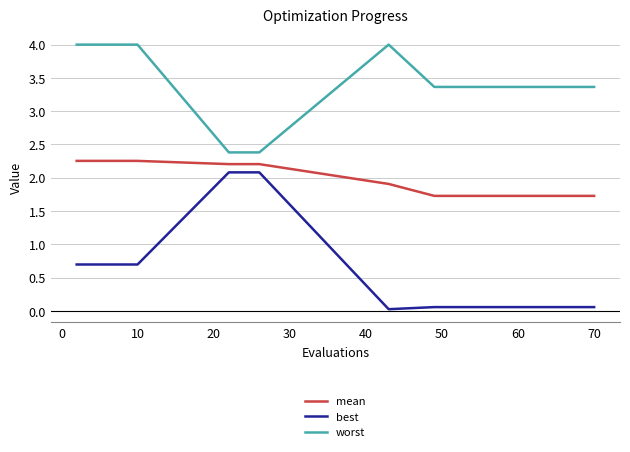

What is the maximum value shown in the chart?

4.0